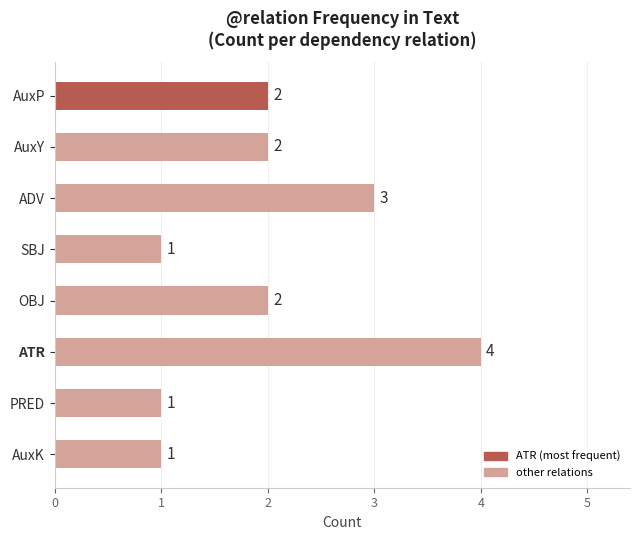

What value does the data have at ADV?

3